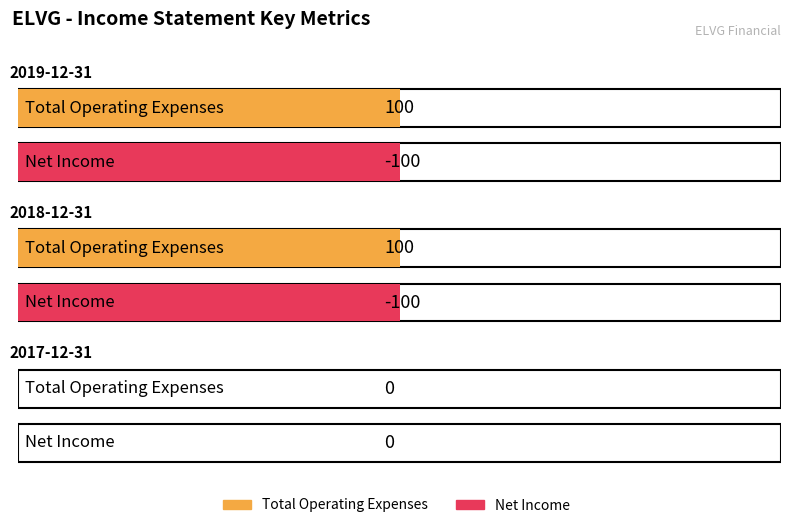

What is the smallest value displayed?

-100